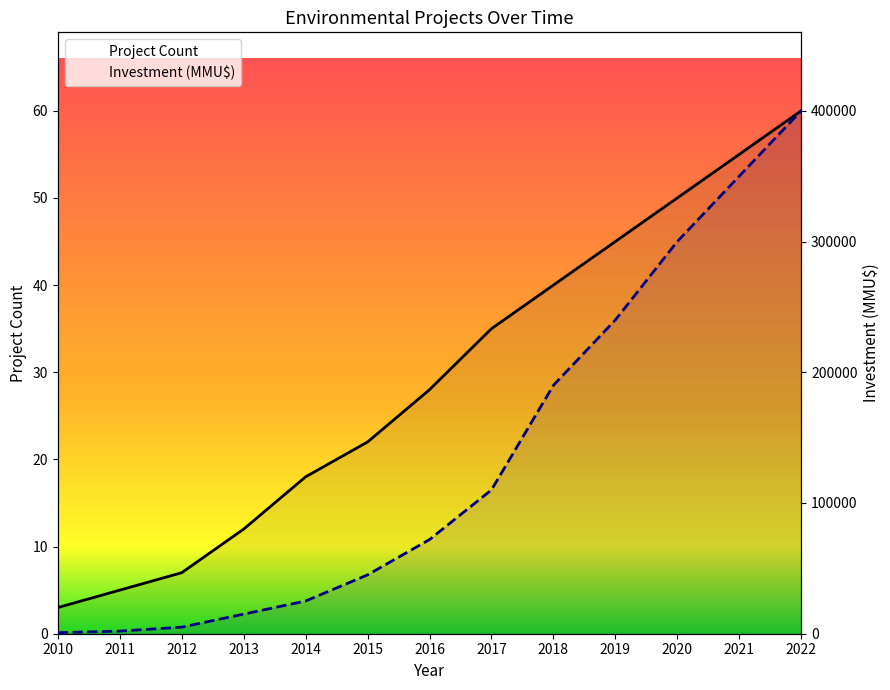

True or false: Project Count has a value of 3 at 2011.

False